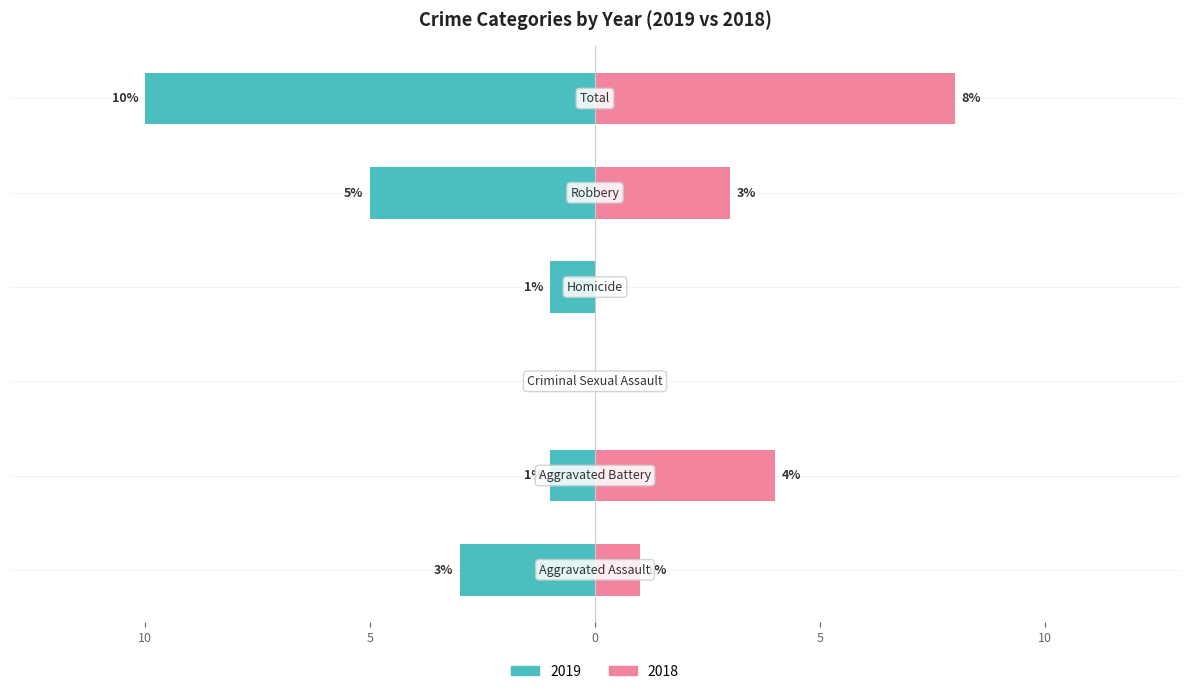

How many groups of bars are there?

6